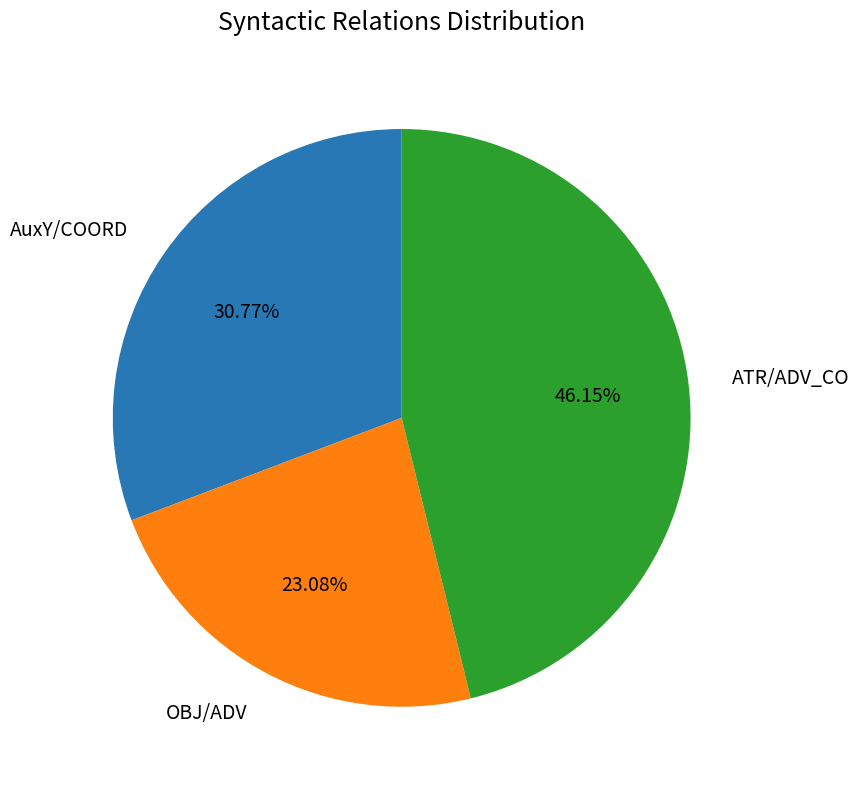

Is there any slice that represents more than half of the pie?

No